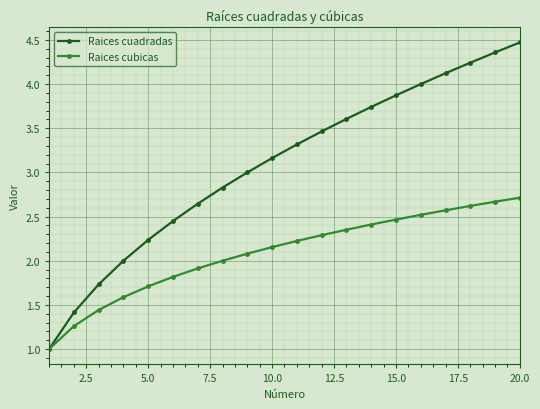

Which series has the widest spread of values?

Raices cuadradas